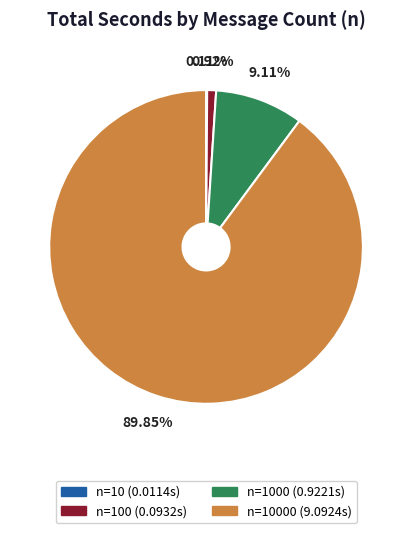

Is there a majority slice in this chart?

Yes